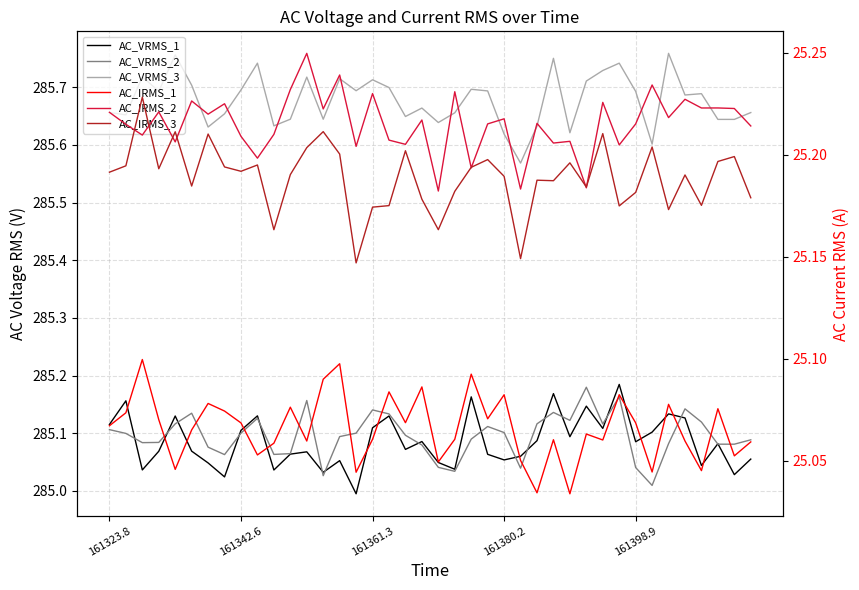

True or false: AC_IRMS_3 has a value of 25.2 at 28.

True